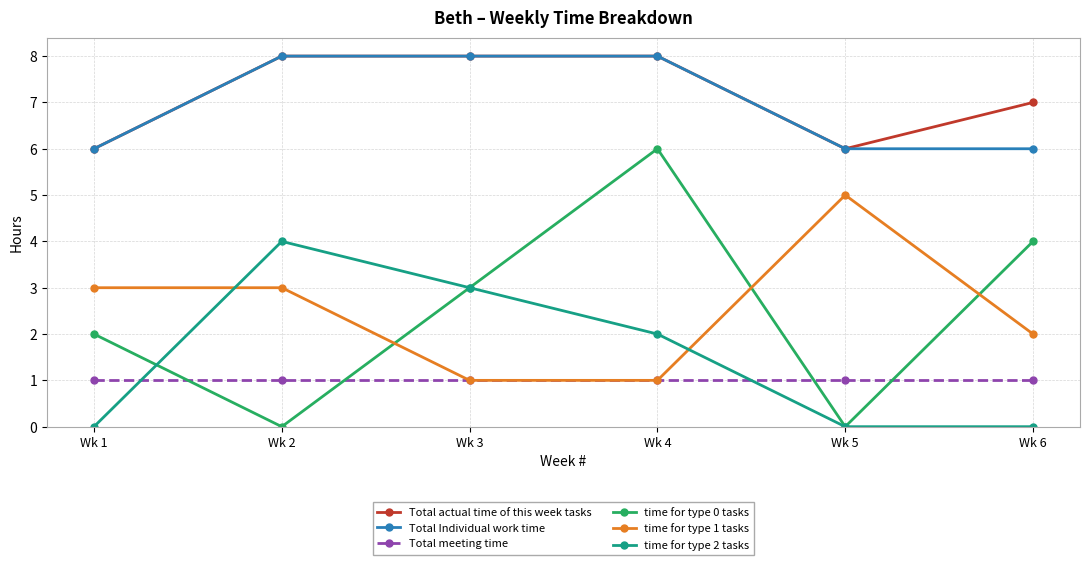

True or false: Total Individual work time and time for type 0 tasks intersect in this chart.

False